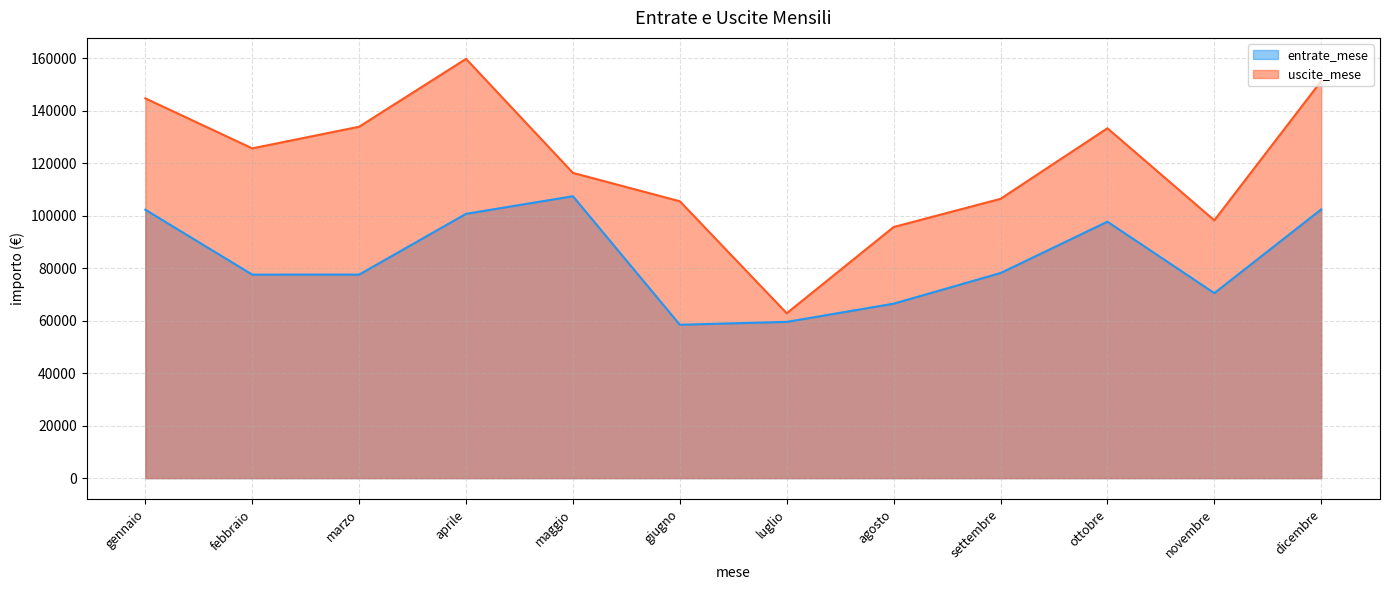

How many interior local valleys does the entrate_mese series have?

3